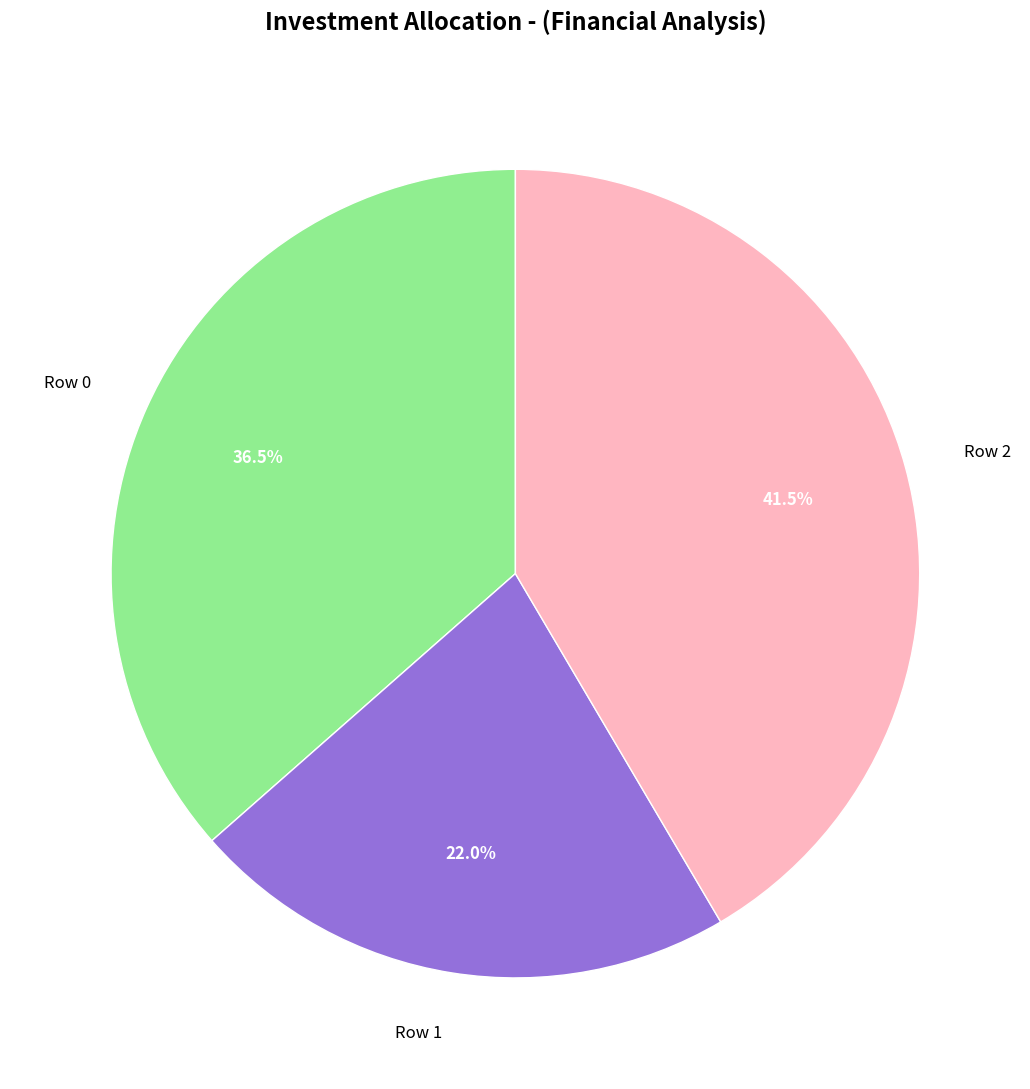

Combined, do Row 0 and Row 1 account for over 50%?

Yes